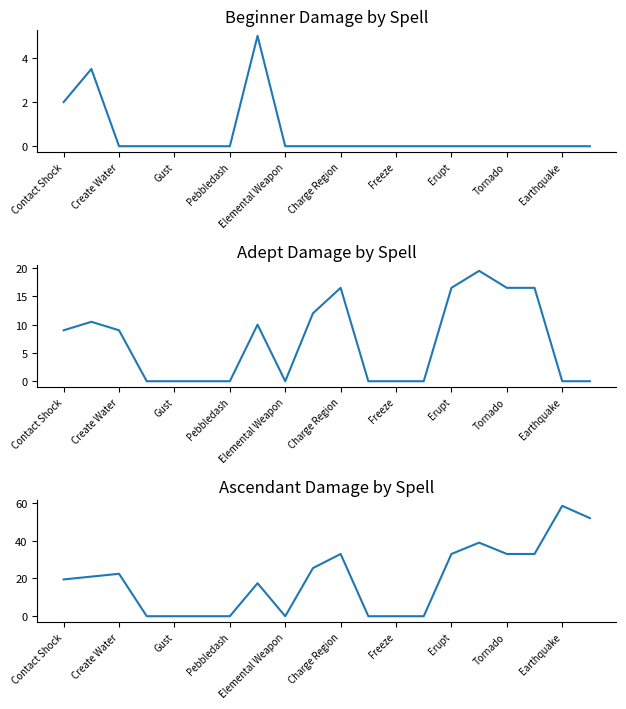

The value of Ascendant Damage at 19 is 52.0. True or false?

True